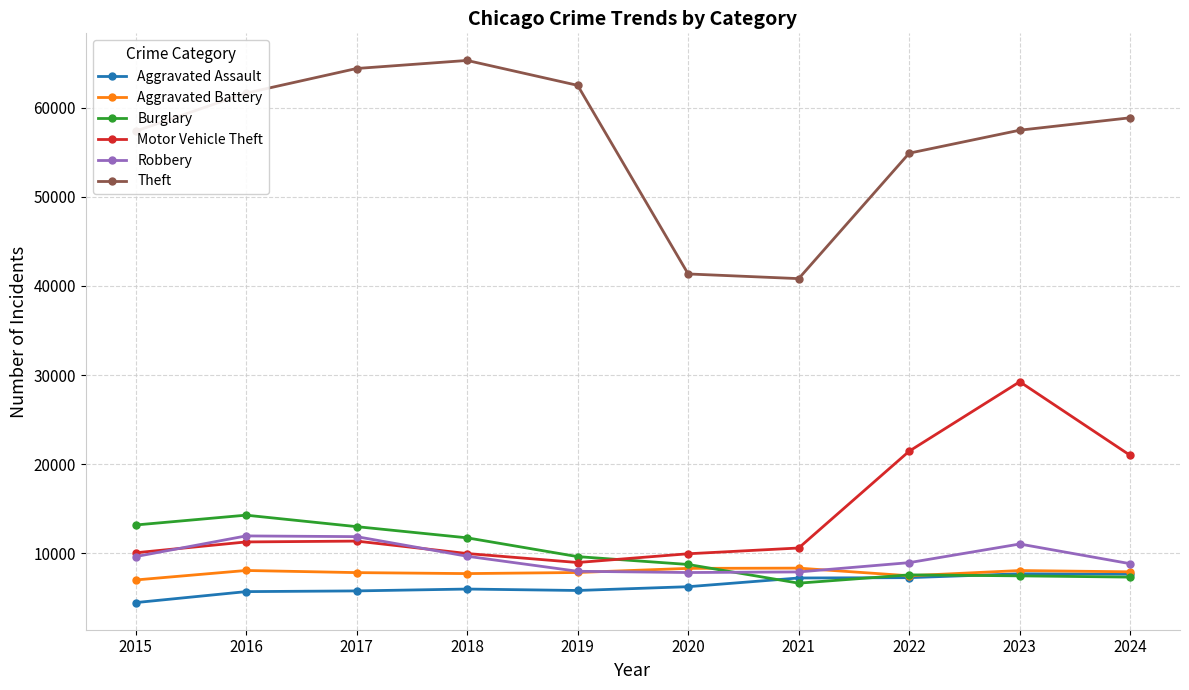

How many lines are shown in the chart?

6